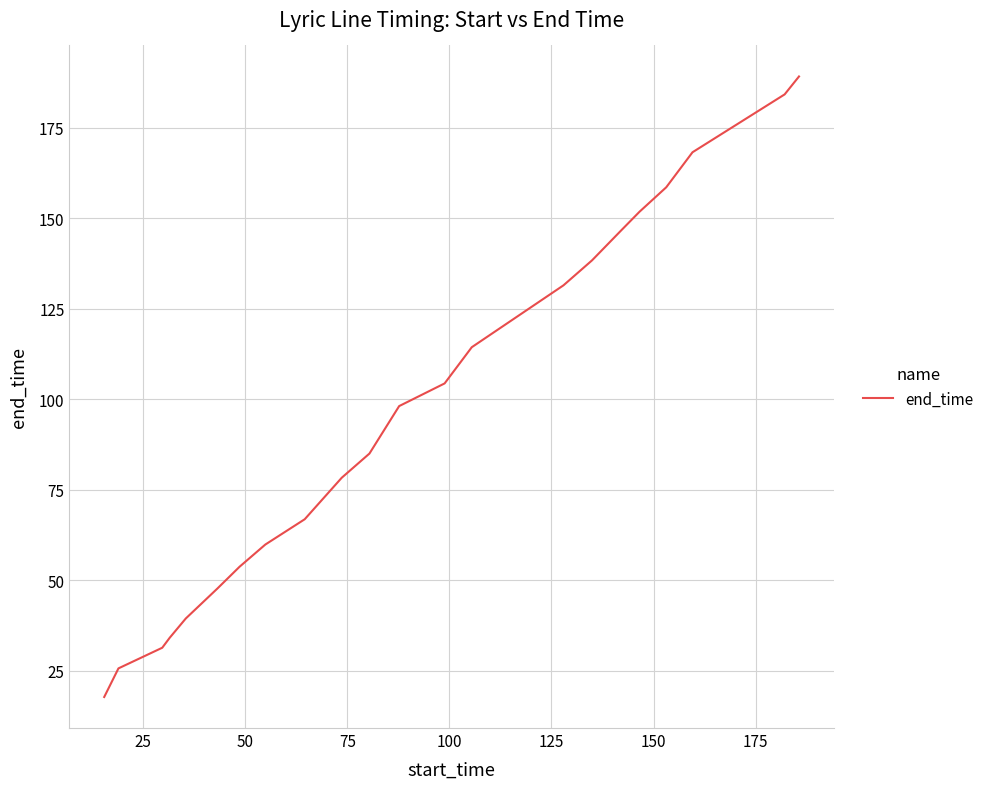

What is the maximum value shown in the chart?

189.2